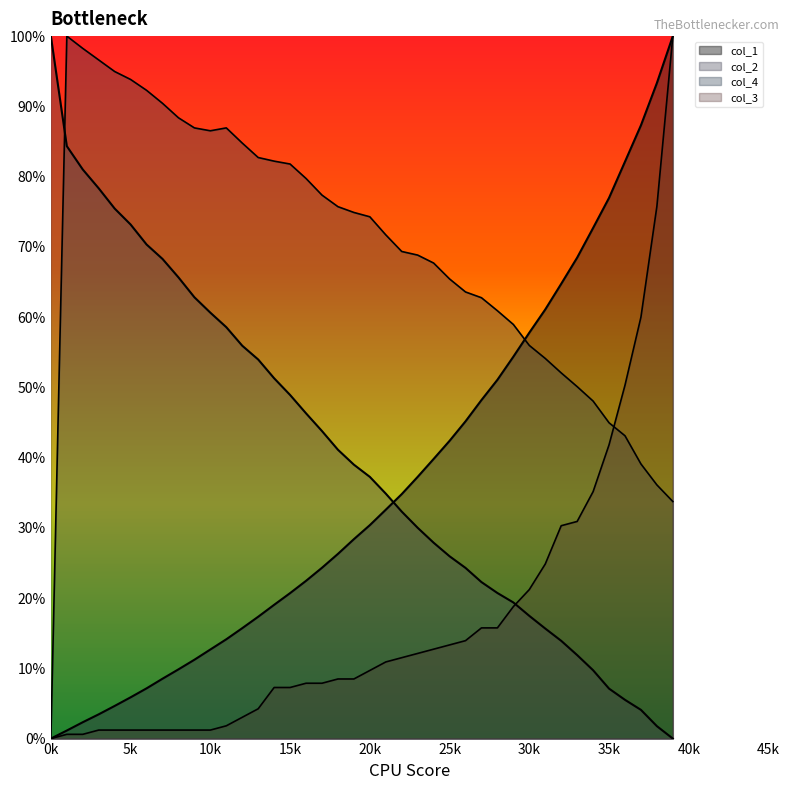

What is the value of the col_3 point at the 35th from the left?

35.2